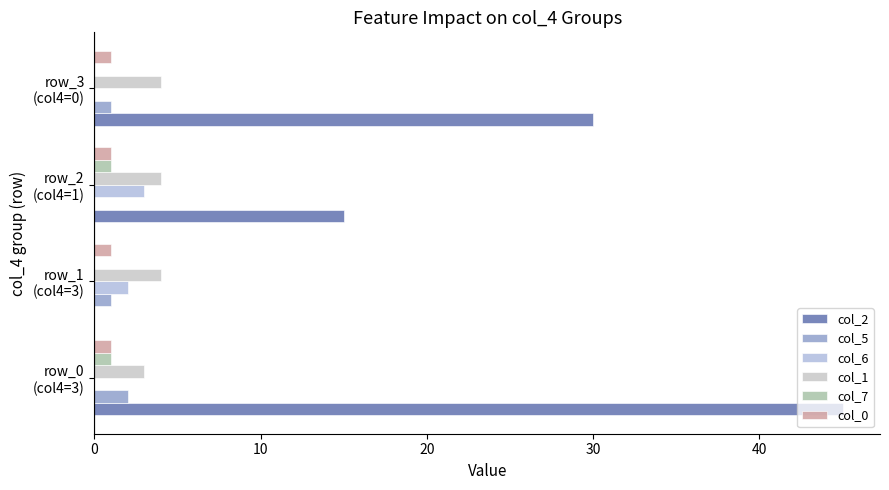

Count the number of categories in the chart.

4